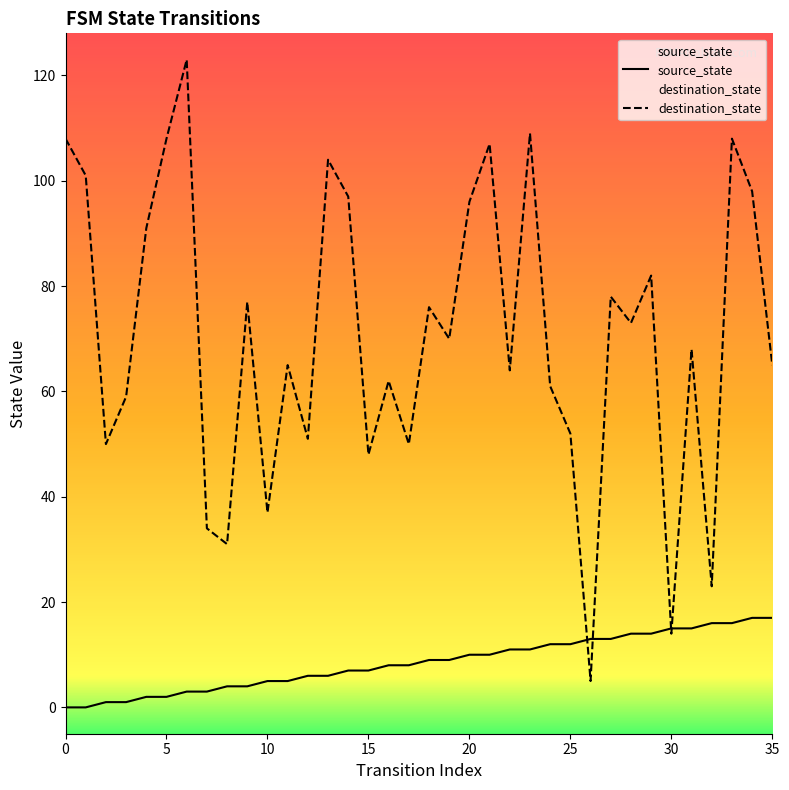

After their last crossing, which series has the higher values: destination_state or source_state?

destination_state